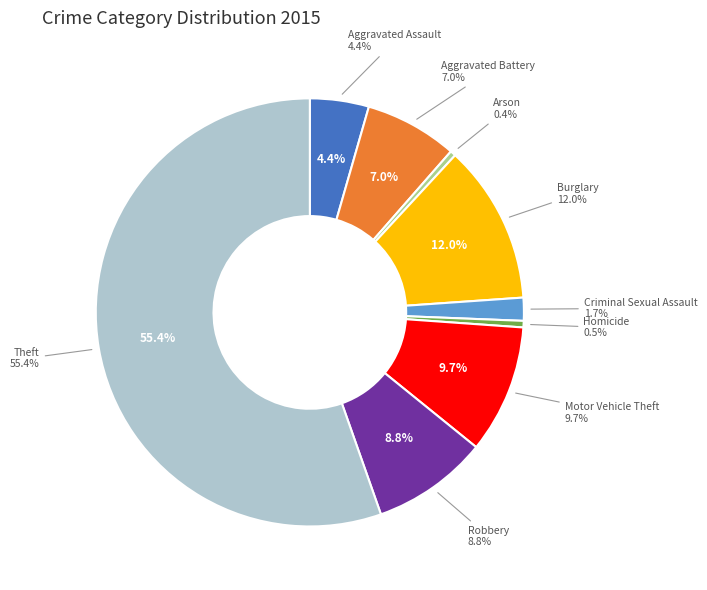

What percentage is the Criminal Sexual Assault slice, to the nearest percent?

2%